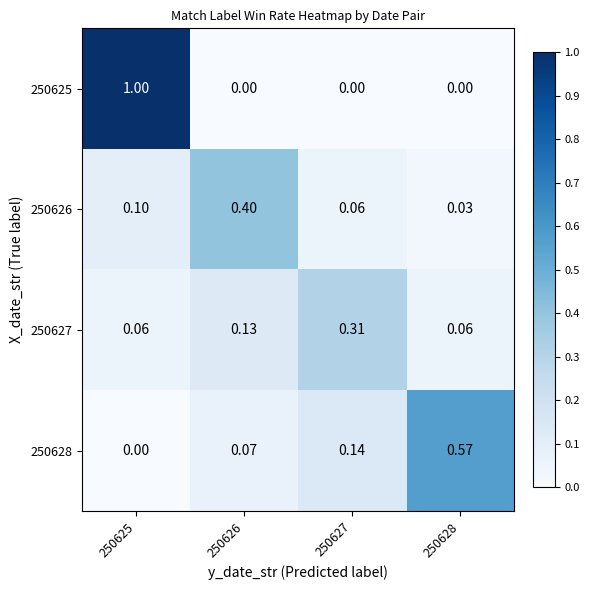

Reading left to right, list all the values displayed in this chart.

250625: 250625=1.0	250626=0.0	250627=0.0	250628=0.0
250626: 250625=0.1	250626=0.4	250627=0.1	250628=0.0
250627: 250625=0.1	250626=0.1	250627=0.3	250628=0.1
250628: 250625=0.0	250626=0.1	250627=0.1	250628=0.6